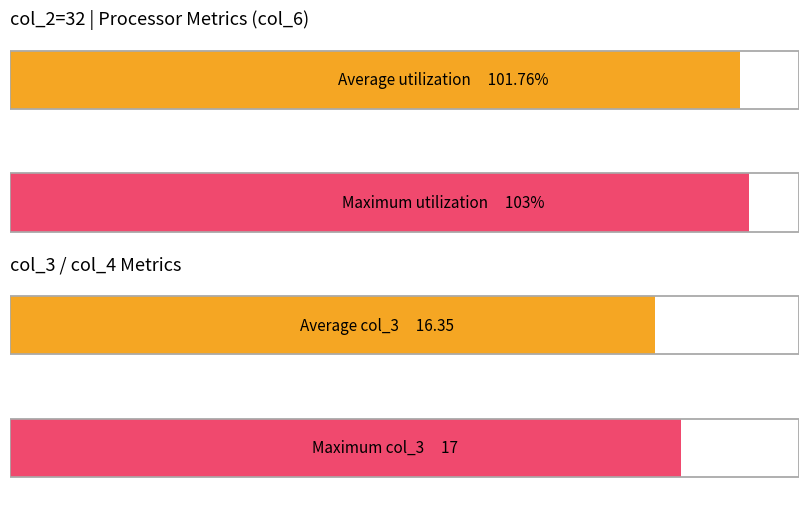

The col_4 series shows 237 at 12:44:34. True or false?

False